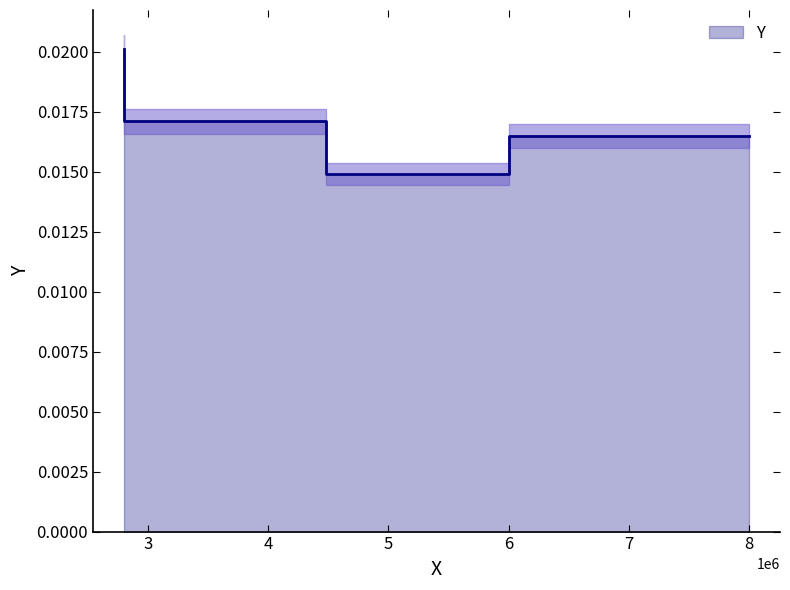

True or false: there are more than 2 points higher than both neighbors.

False